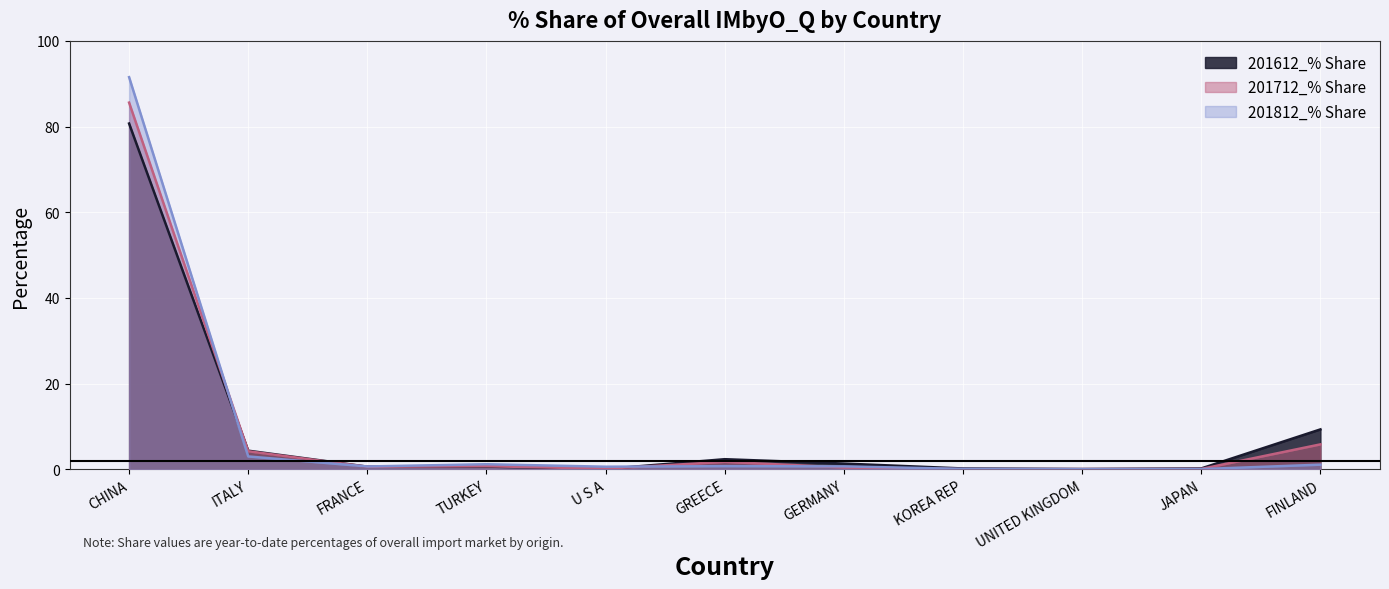

What are all the series names shown in the legend?

201612_% Share, 201712_% Share, 201812_% Share